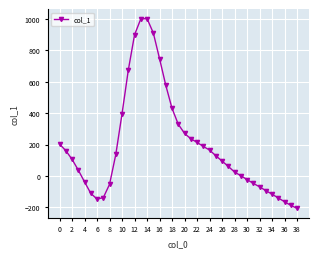

True or false: there are more than 1 points higher than both neighbors.

False